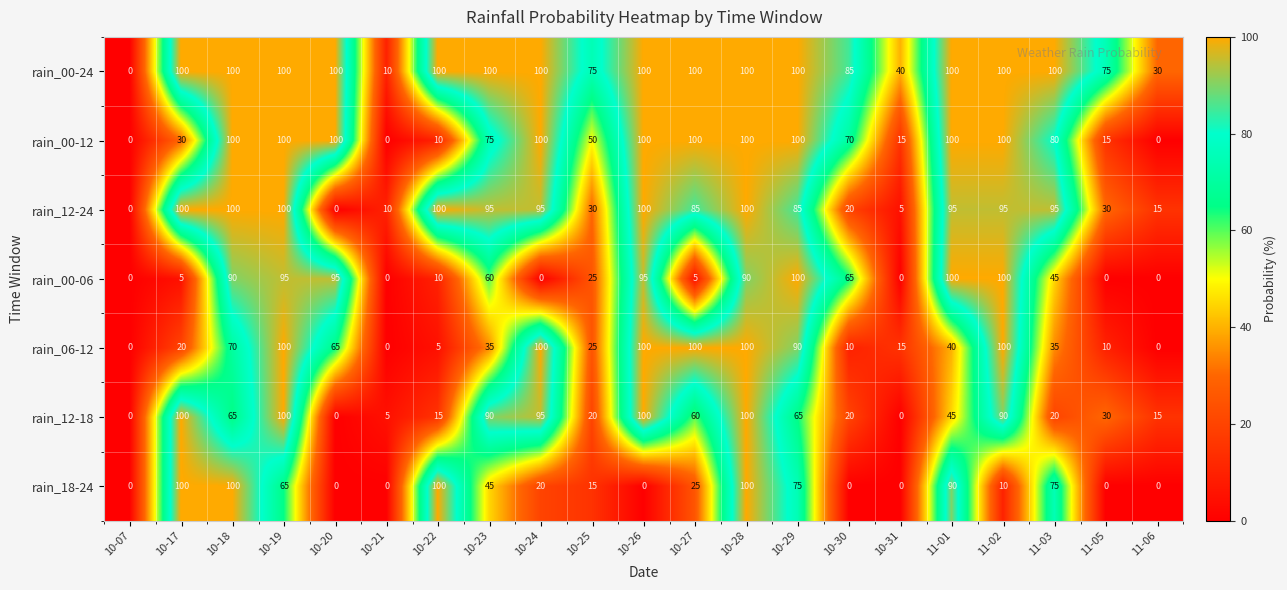

What is the sum of the rain_12-24 values at 11-01 and 10-29?

180